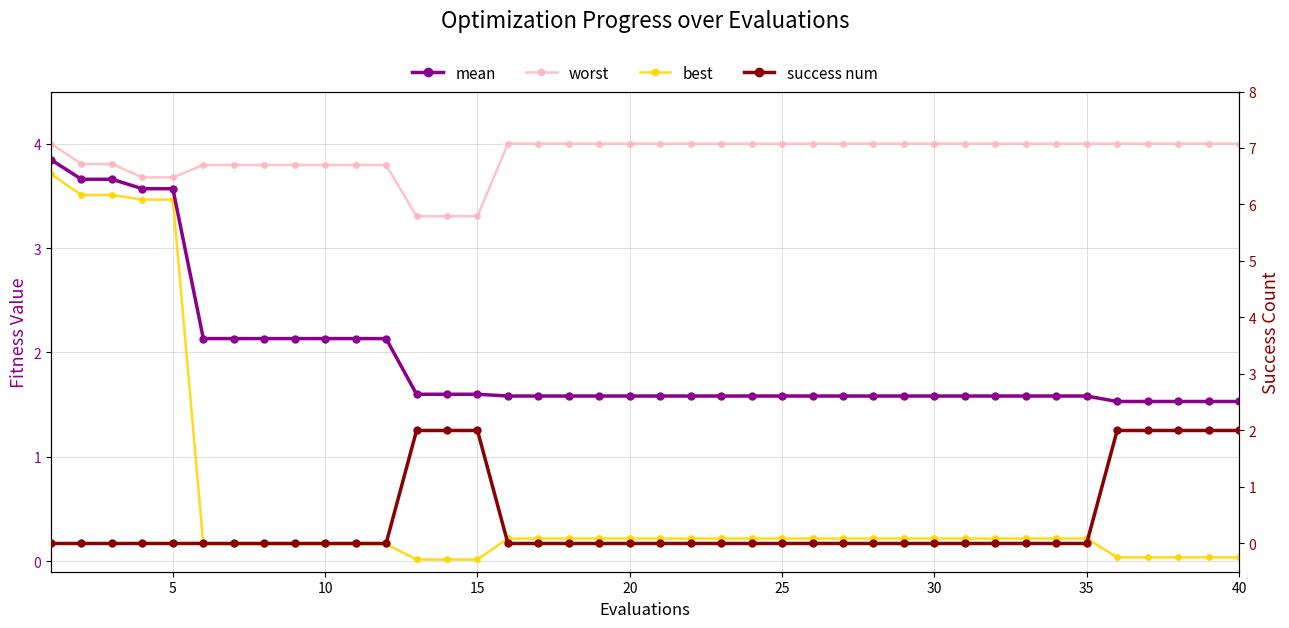

True or false: worst has a value of 6.1 at 27.

False